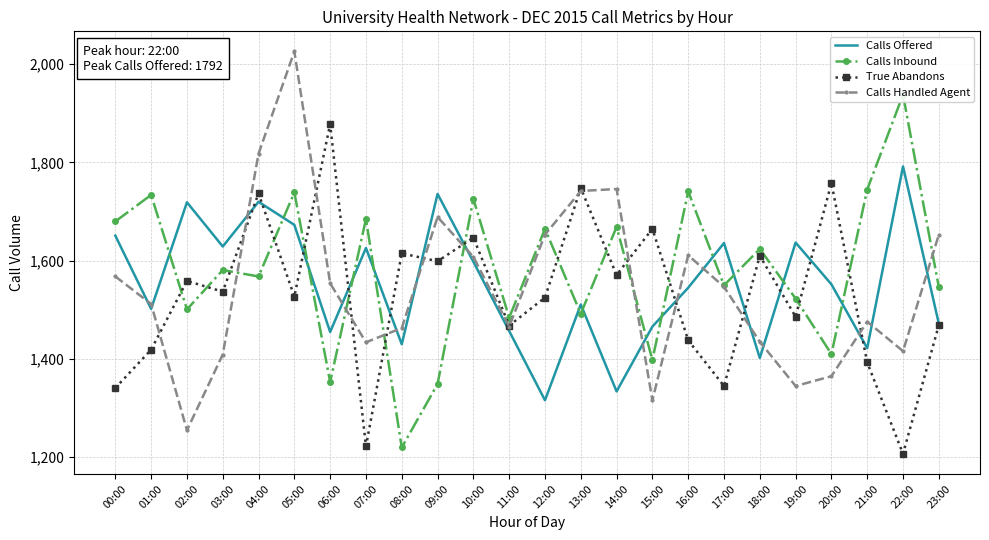

True or false: Calls Offered has more than 2 interior local peaks.

True